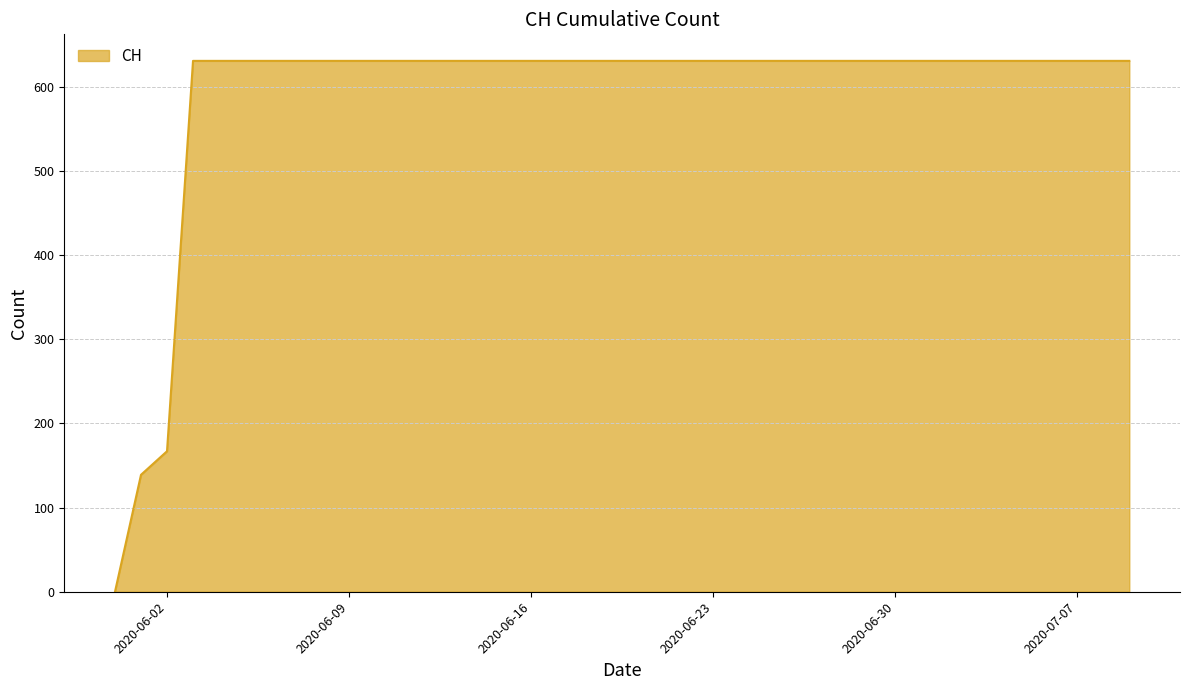

What is the maximum value shown in the chart?

631